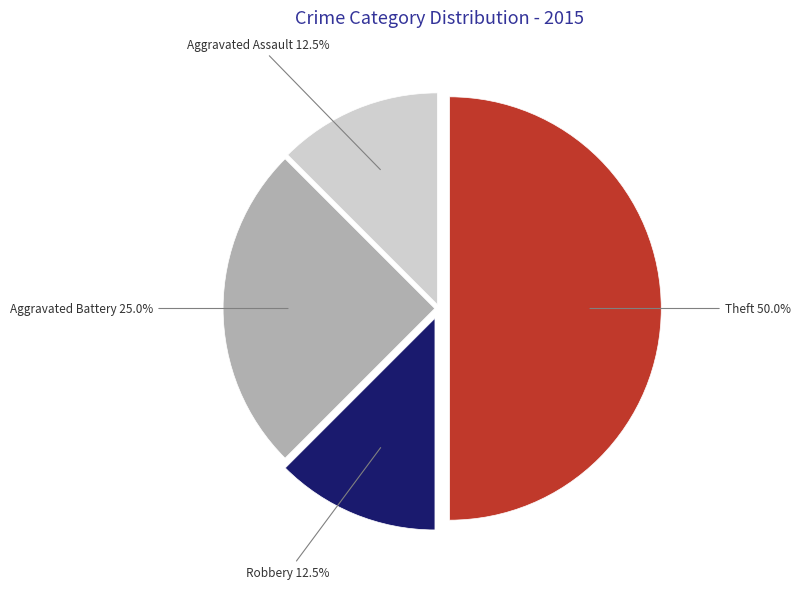

How many segments does this pie chart have?

4